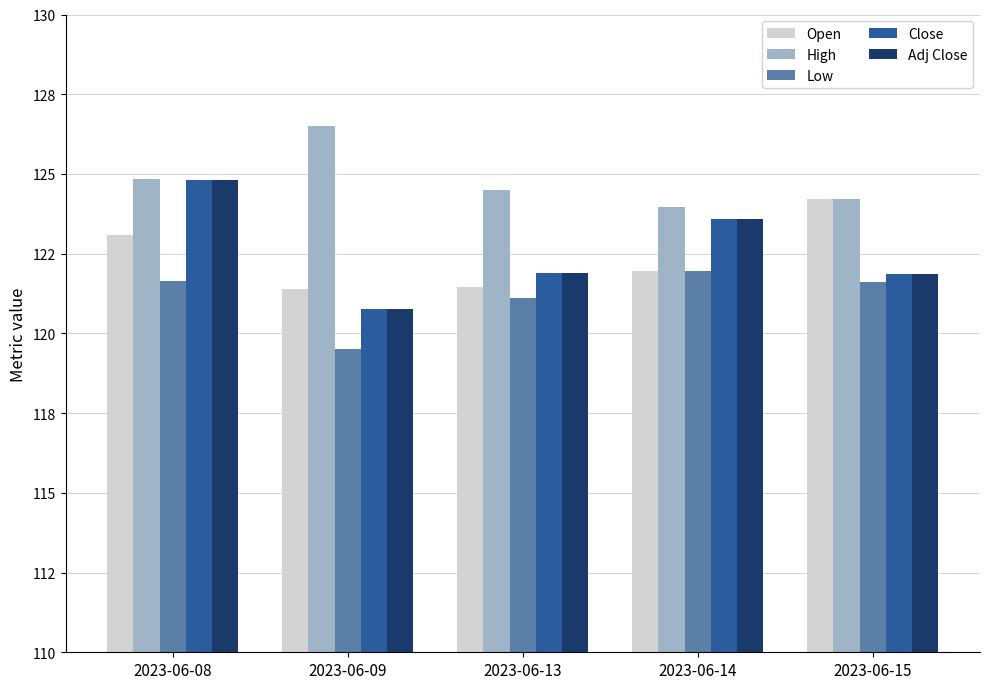

The value of Adj Close at 2023-06-08 is 41.5. True or false?

False